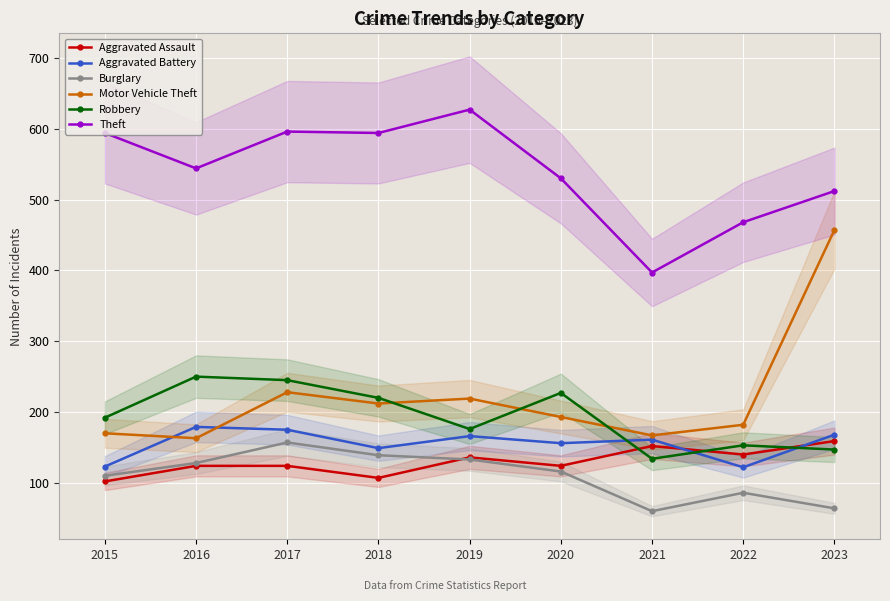

How many intersections are there between Robbery and Aggravated Battery?

3